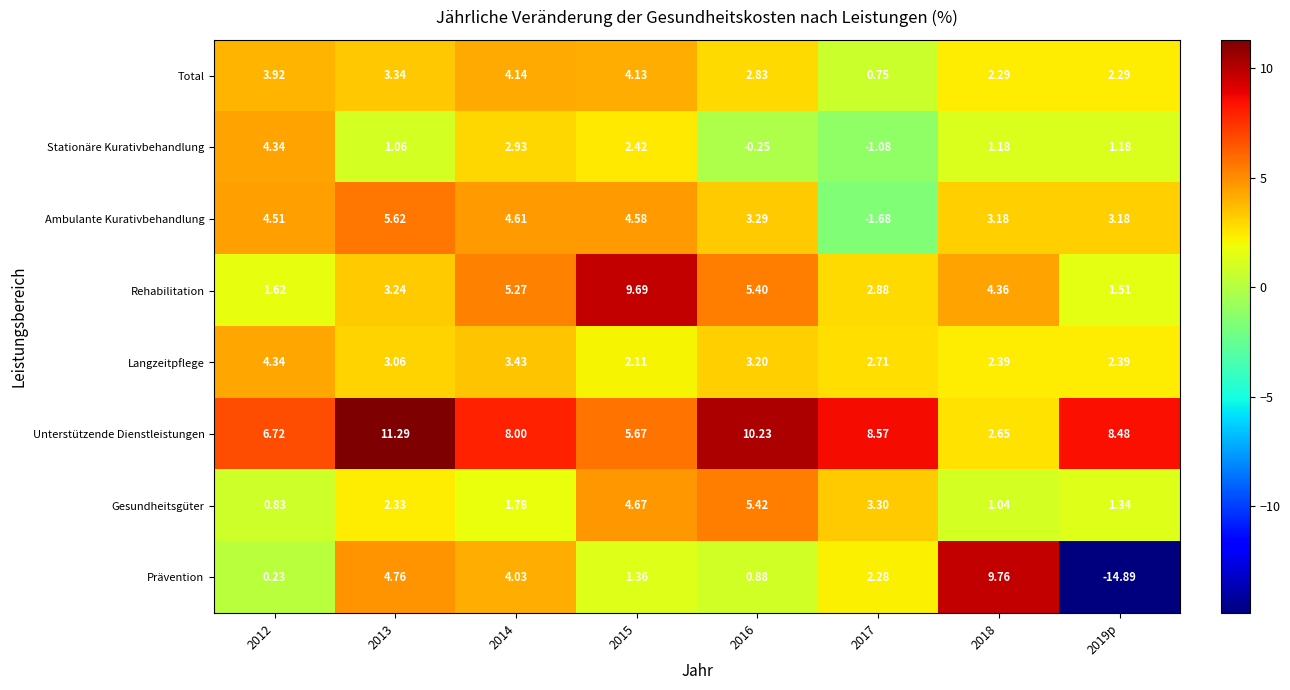

Is the value of Rehabilitation at 2013 greater than the value of Stationäre Kurativbehandlung at 2015?

Yes